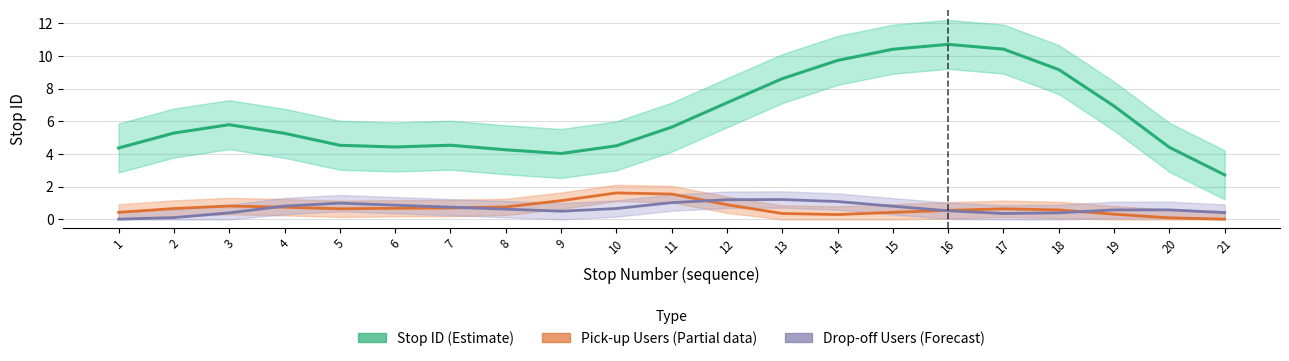

What is the greatest value displayed?

10.7